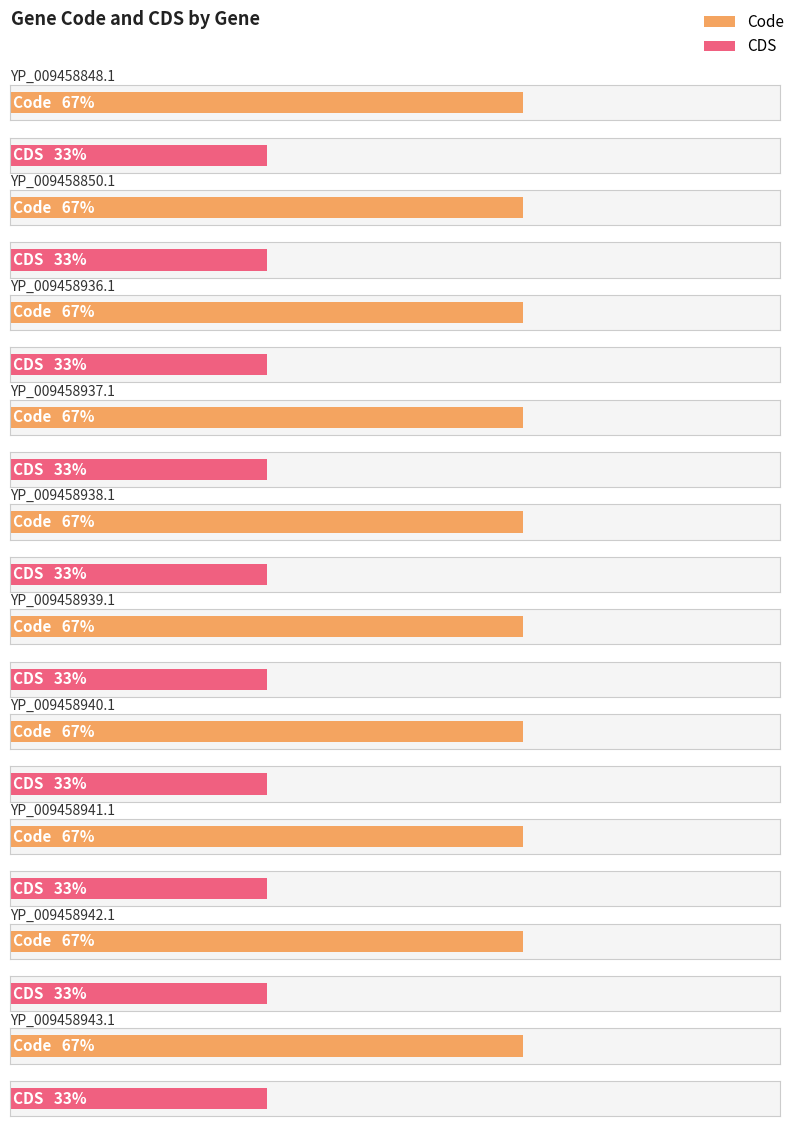

Reading left to right, transcribe all the data shown in this chart.

Code: 2	2	2	2	2	2	2	2	2	2
CDS: 1	1	1	1	1	1	1	1	1	1